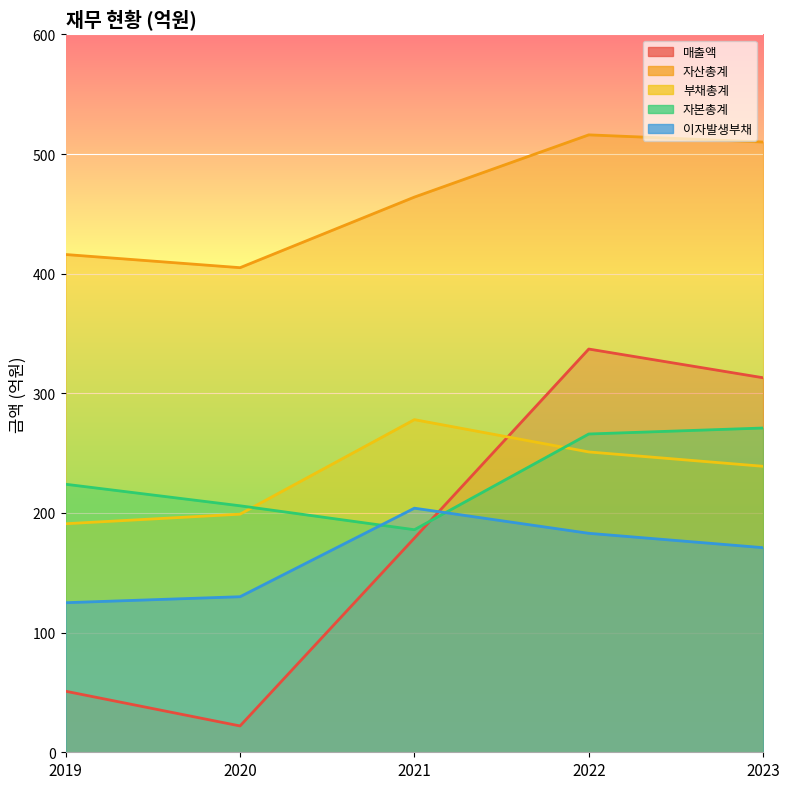

How many interior local valleys does the 매출액 series have?

1